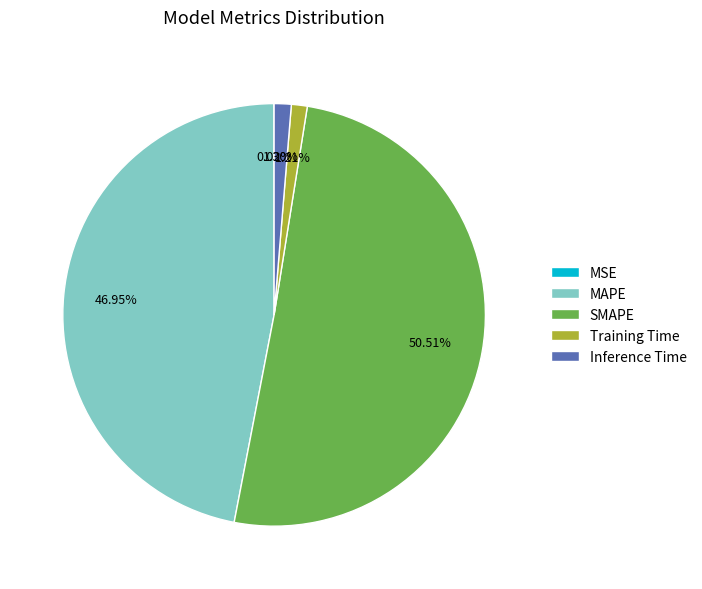

The Inference Time slice represents 1% of the pie. True or false?

True